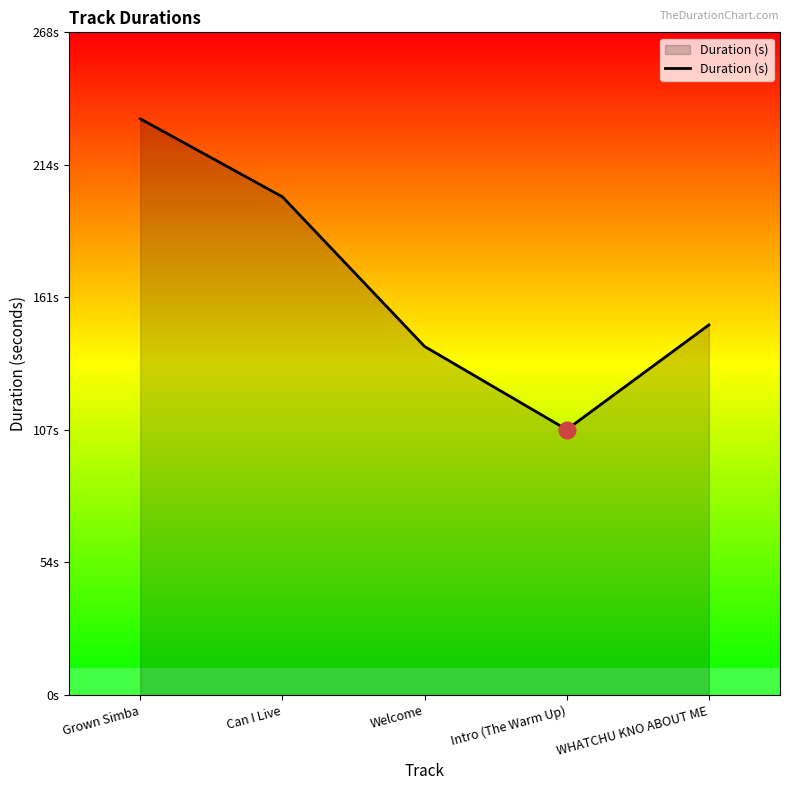

Does the chart have visible grid lines?

No